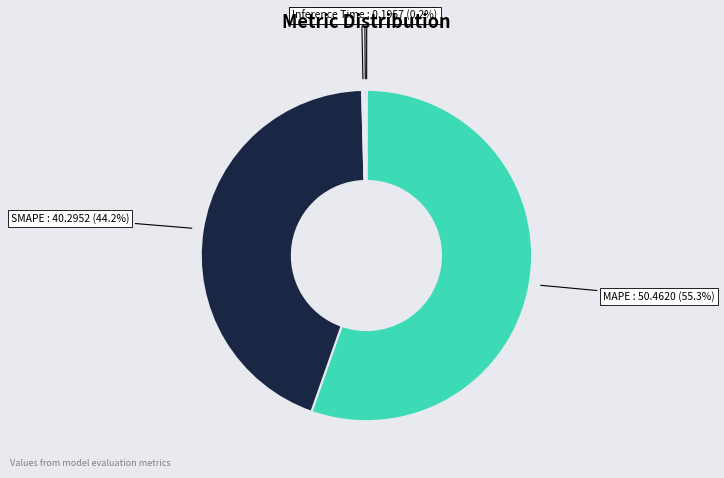

Is the sum of MAPE and SMAPE greater than half?

Yes